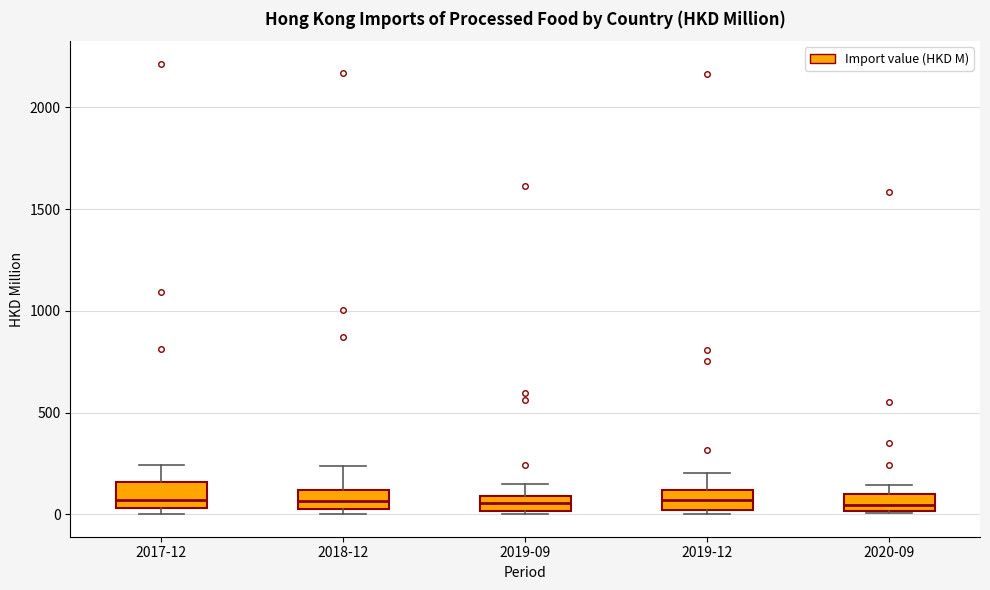

Reading left to right, transcribe this box plot: for each box, give where its median line is, the range the box spans, and where its two whiskers end, as read against the y-axis. The values are not printed on the chart, so give them approximately, as read against the axis.

2017-12: median 50 (just above the box's lower edge), box 50 to 150, whiskers 0 to 250
2018-12: median 50 (inside the box), box 50 to 100, whiskers 0 to 250
2019-09: median 50, box 0 to 100, whiskers 0 to 150
2019-12: median 50, box 0 to 100, whiskers 0 (just below the box's lower edge) to 200
2020-09: median 50, box 0 to 100, whiskers 0 to 150